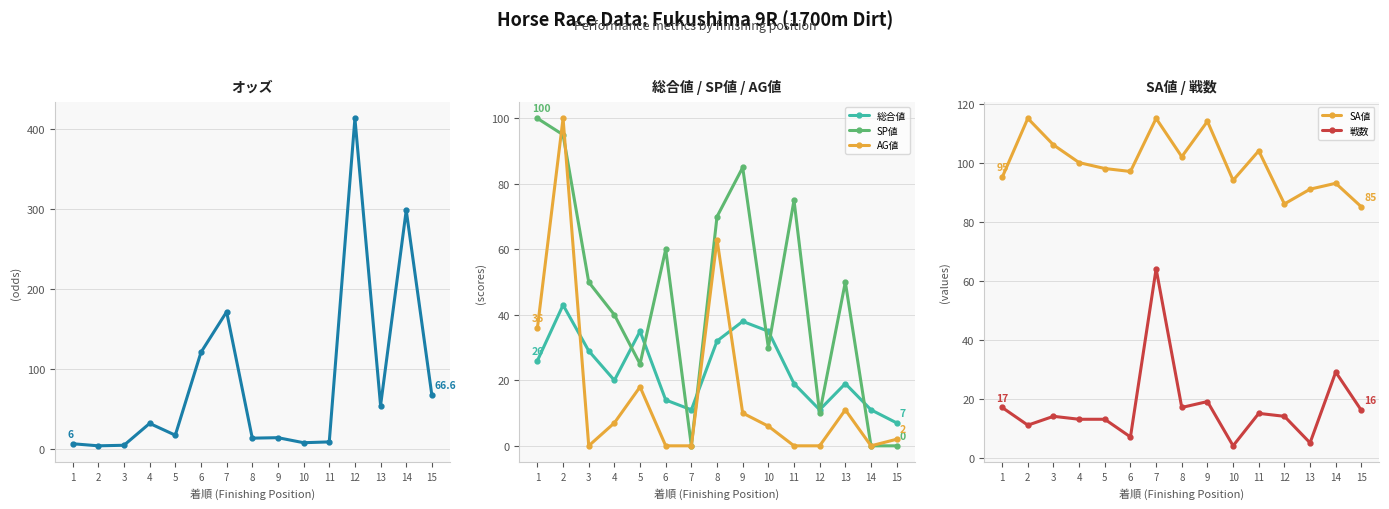

What is the difference between the maximum and minimum values in the オッズ series?

410.3